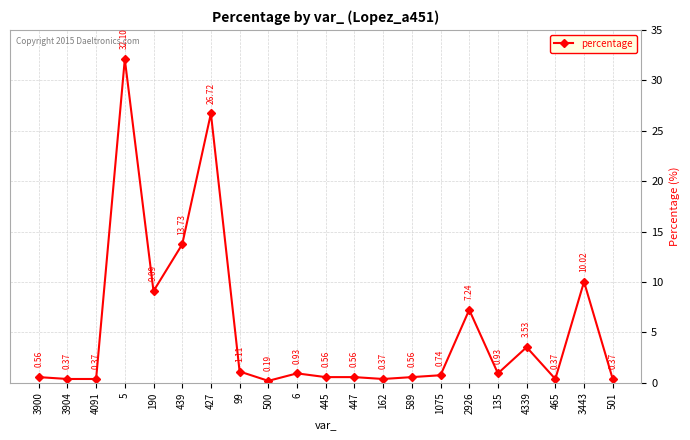

What is the change in value from 439 to 589?

-13.2